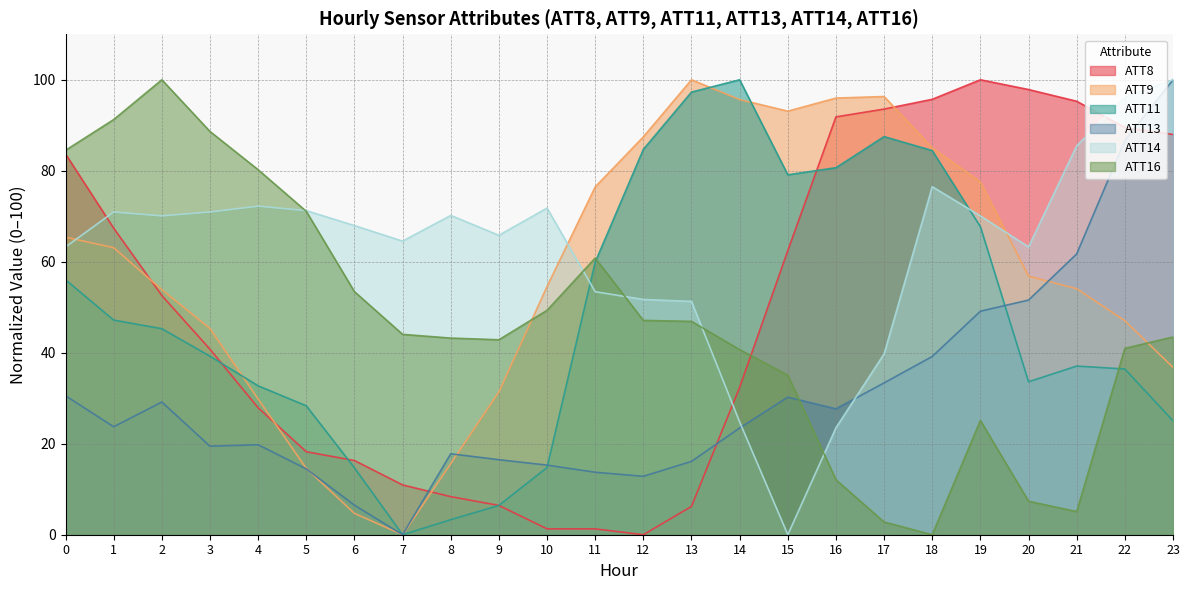

Which series has the widest spread of values?

ATT8